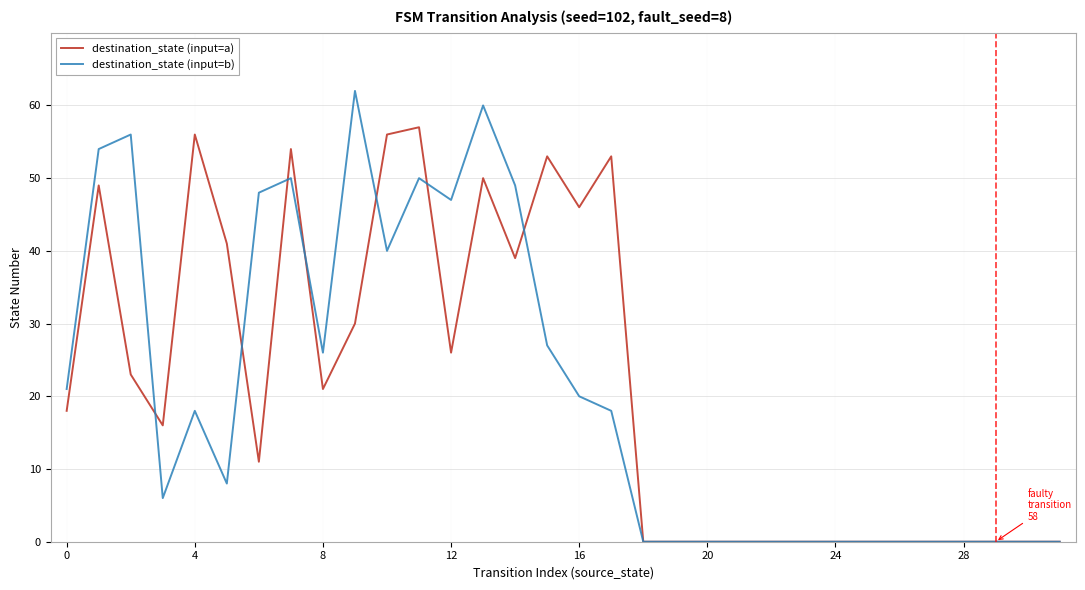

What is the greatest value displayed?

62